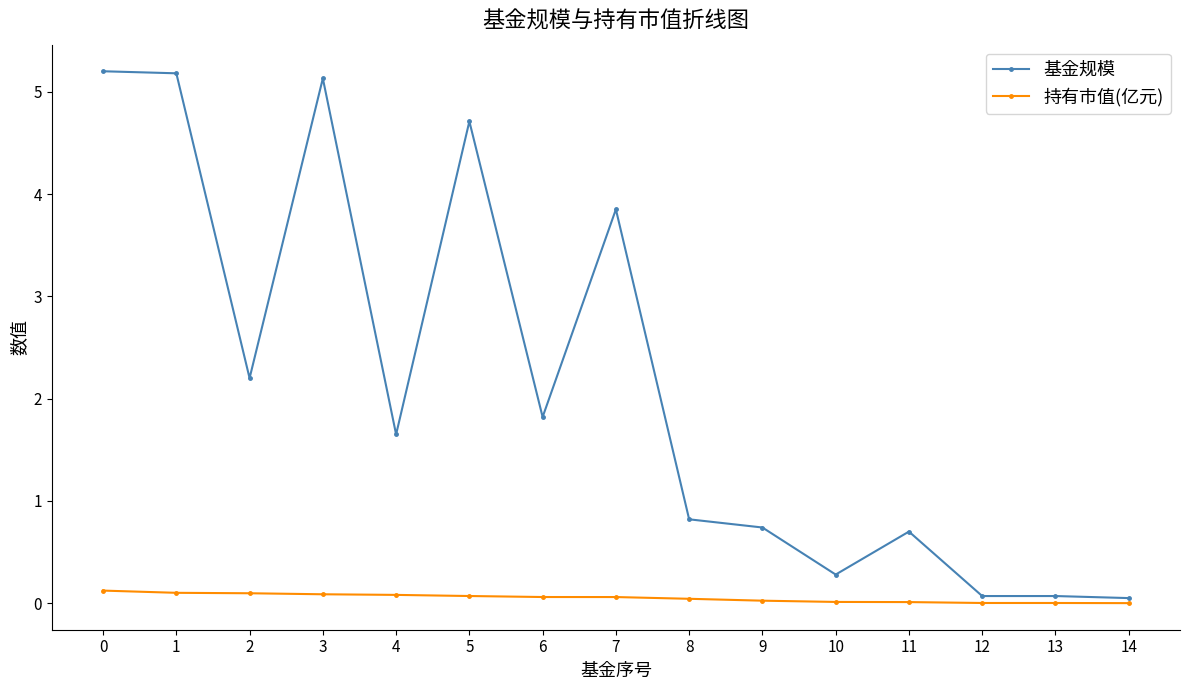

Where is the first local minimum for 基金规模?

2